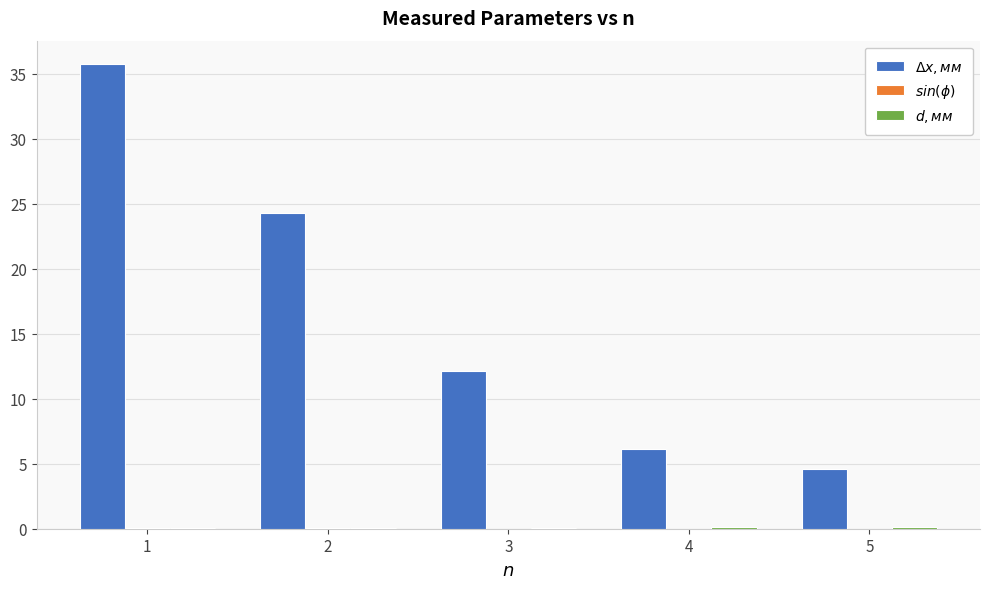

What is the maximum value shown in the chart?

35.8